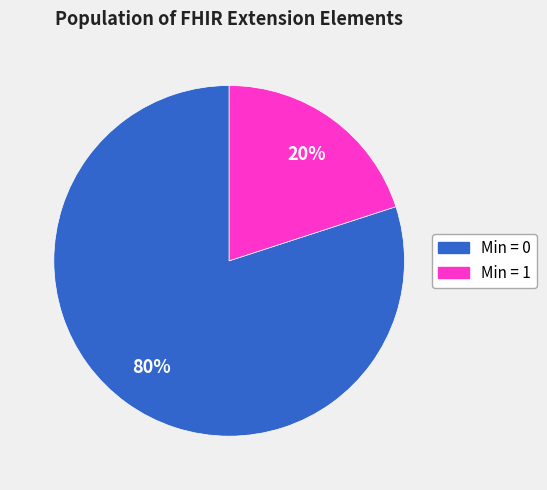

Does any single category account for the majority?

Yes